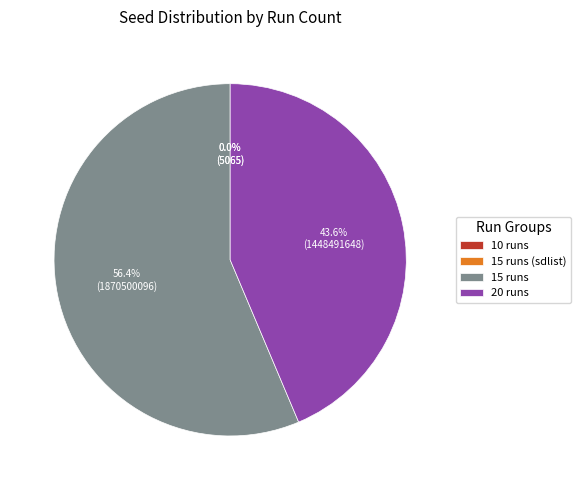

The 15 runs slice represents 56% of the pie. True or false?

True